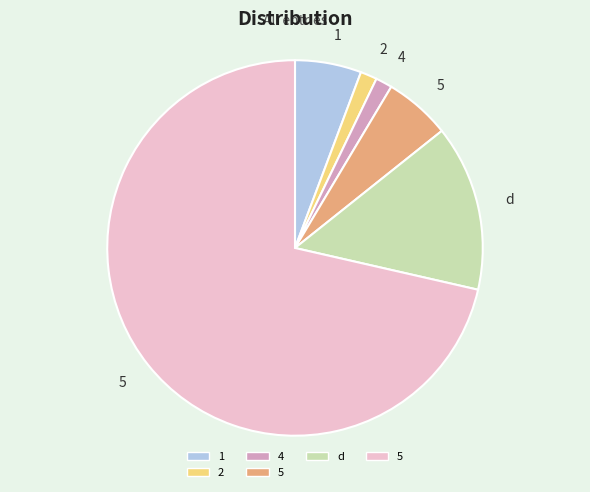

Is there a majority slice in this chart?

Yes